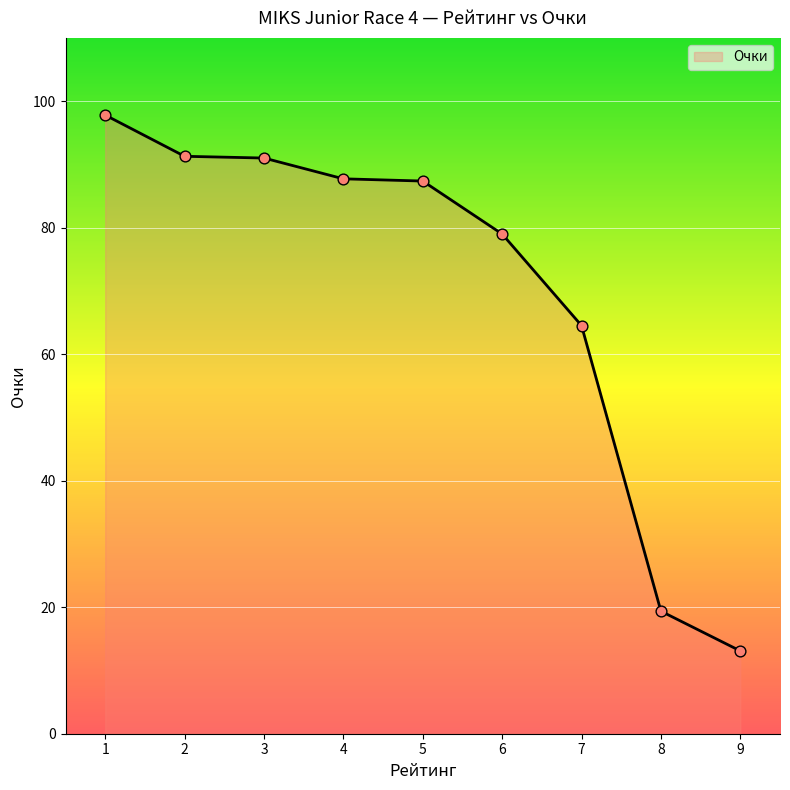

Between 7 and 8, which is larger?

7